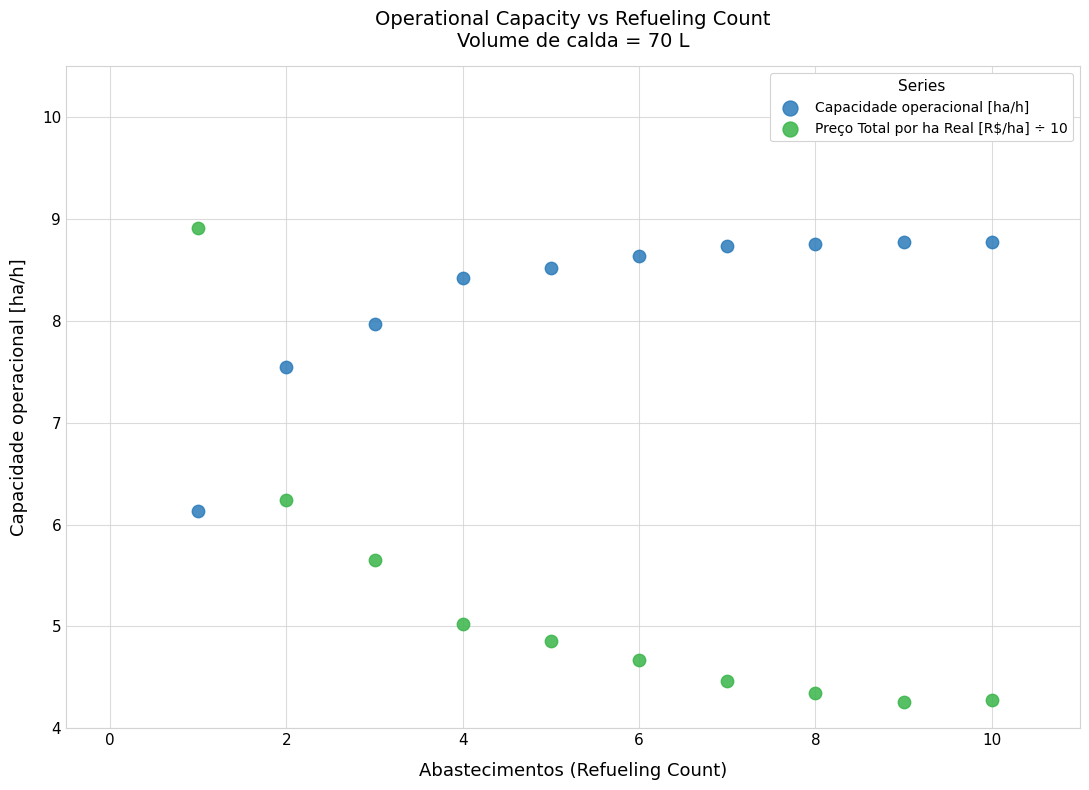

Across all data points, what is the range of Y values (max minus min)?

4.6